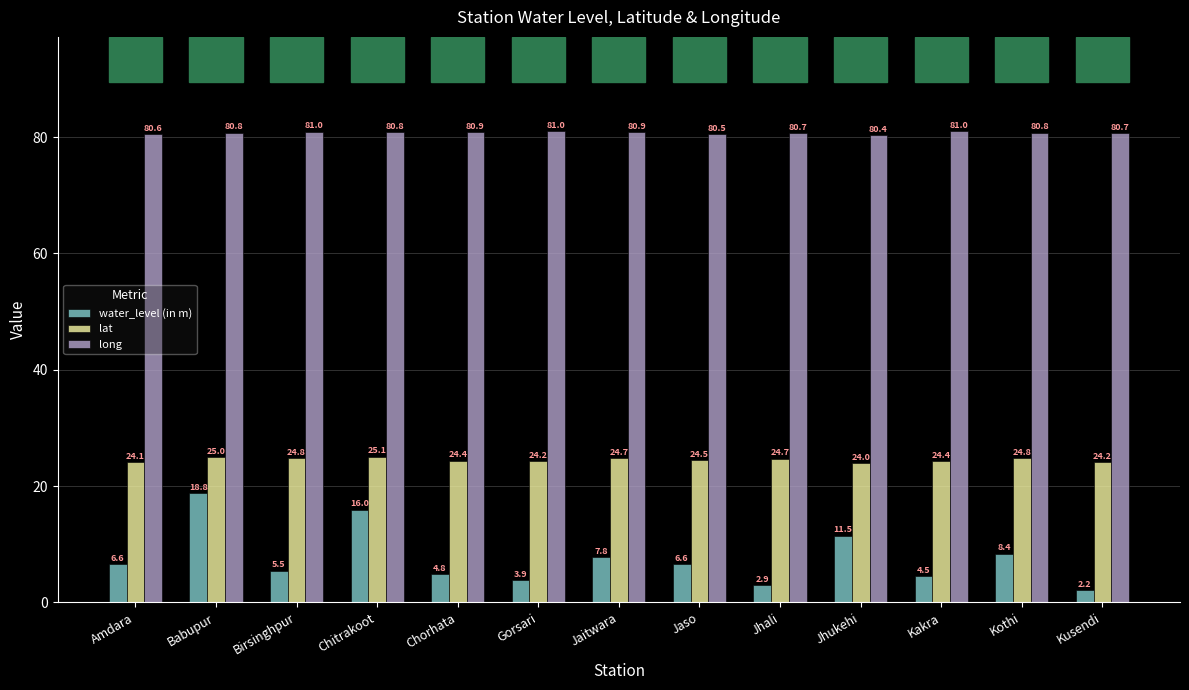

Rank the series at Amdara from lowest to highest value.

water_level (in m), lat, long